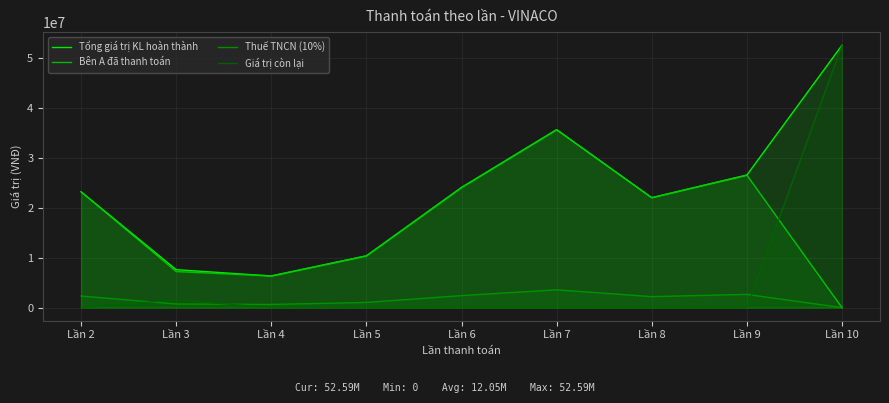

In Bên A đã thanh toán, how many points are higher than both neighbors (excluding endpoints)?

2